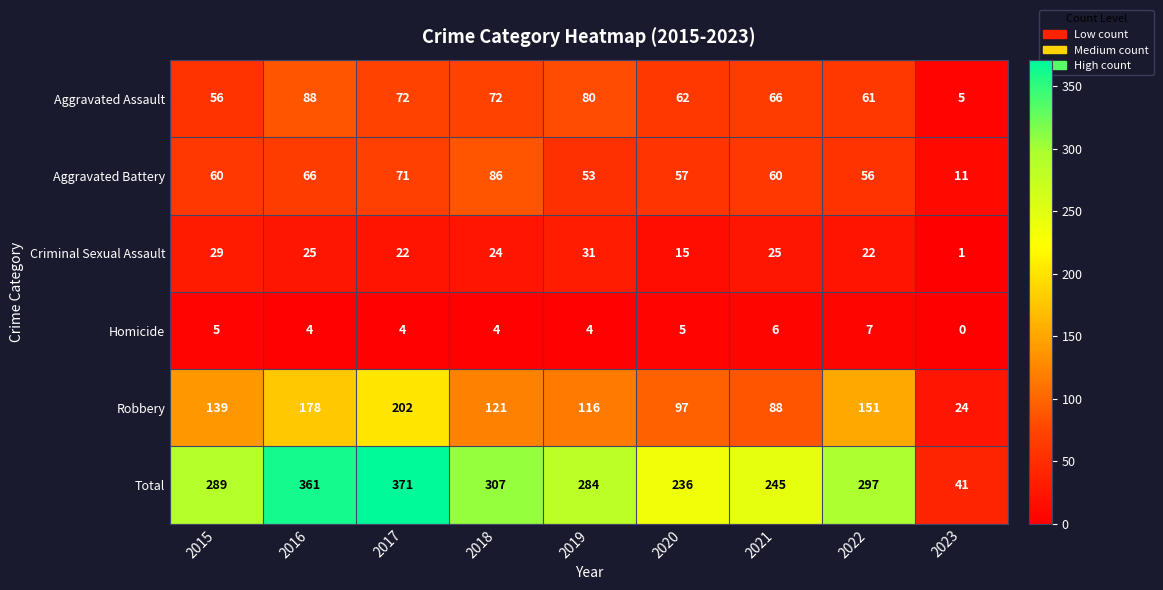

What is the difference between the second highest and minimum values in the Criminal Sexual Assault series?

28